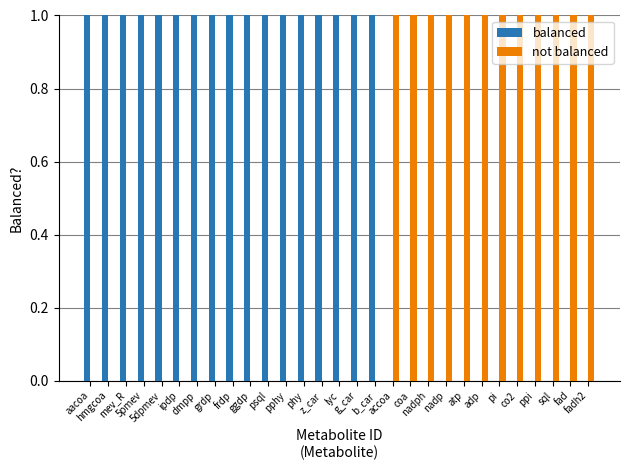

What is the sum of the balanced values at atp and phy?

1